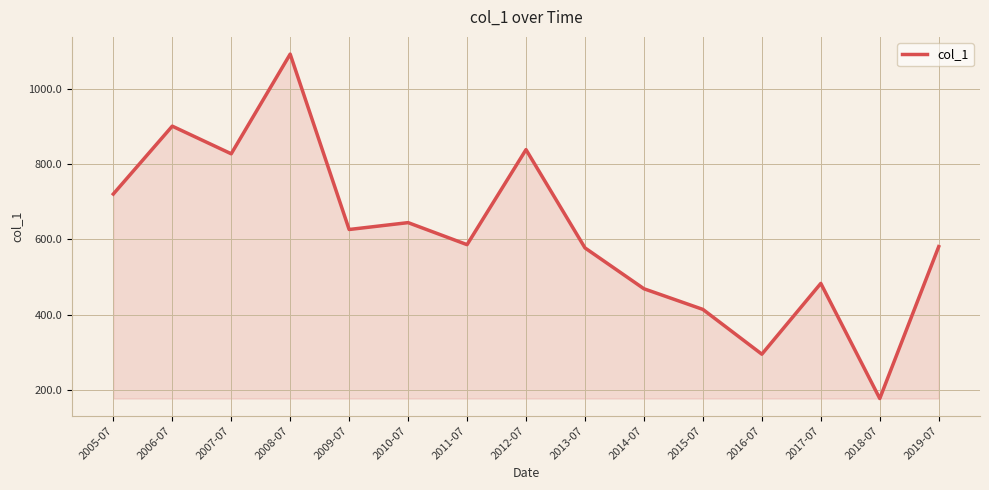

How many interior local valleys (lower than both neighbors) does the data have?

5